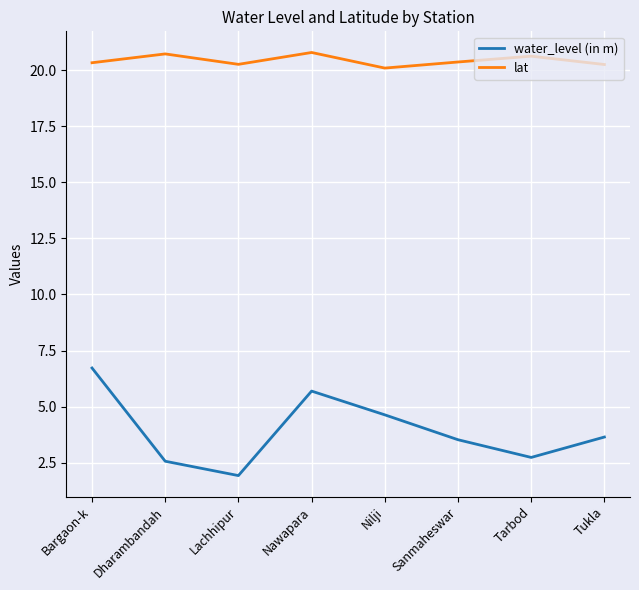

Between Bargaon-k and Nilji, which series saw the biggest shift?

water_level (in m)